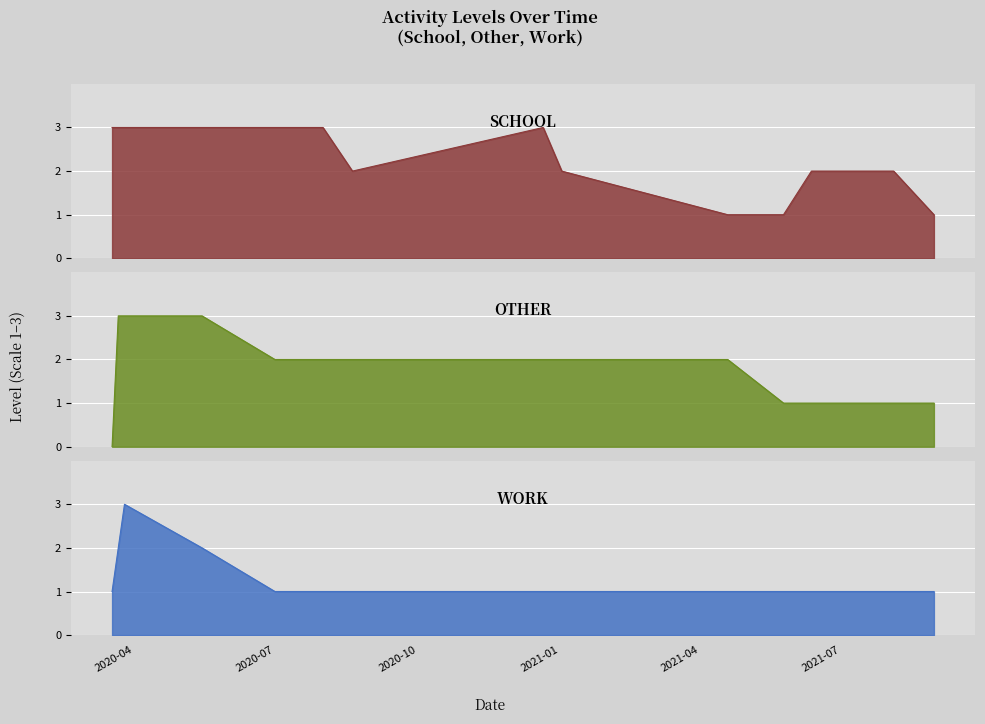

What are all the series names shown in the legend?

other, school, work